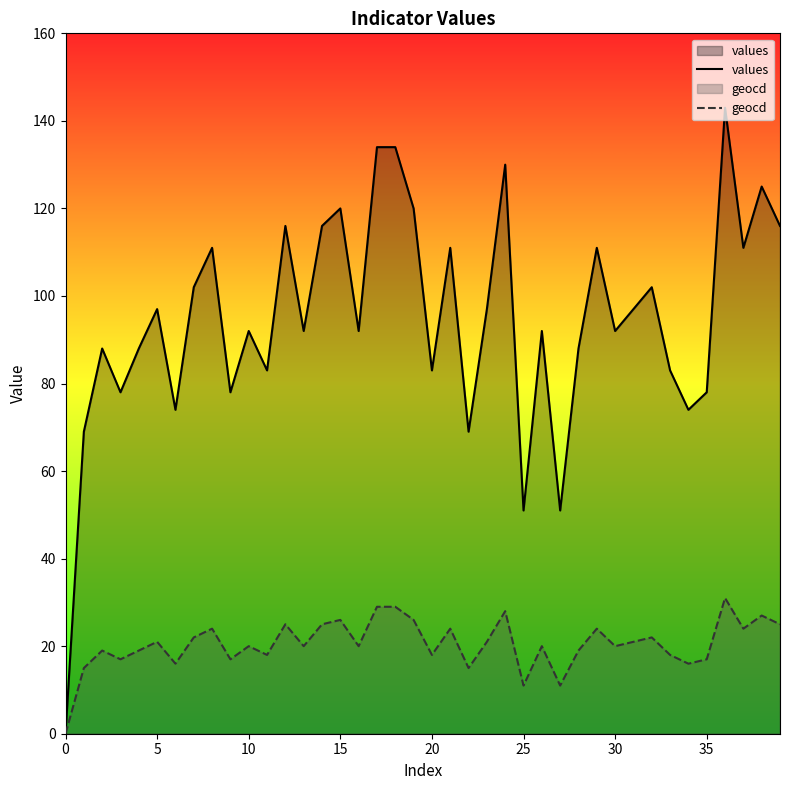

At how many categories does at least one series exceed 113?

10